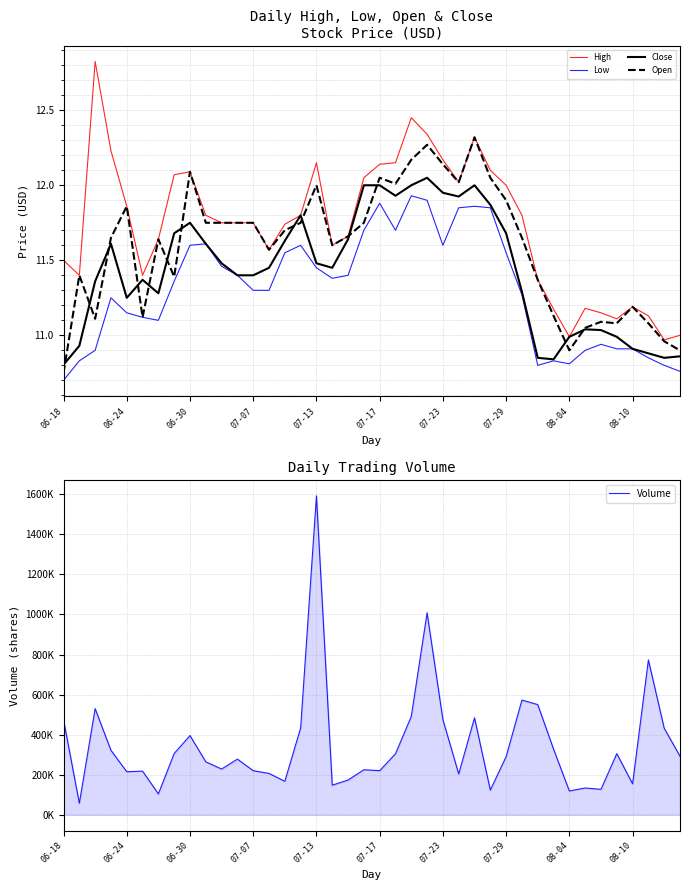

Is it true that High equals 12.1 at 06-30?

True